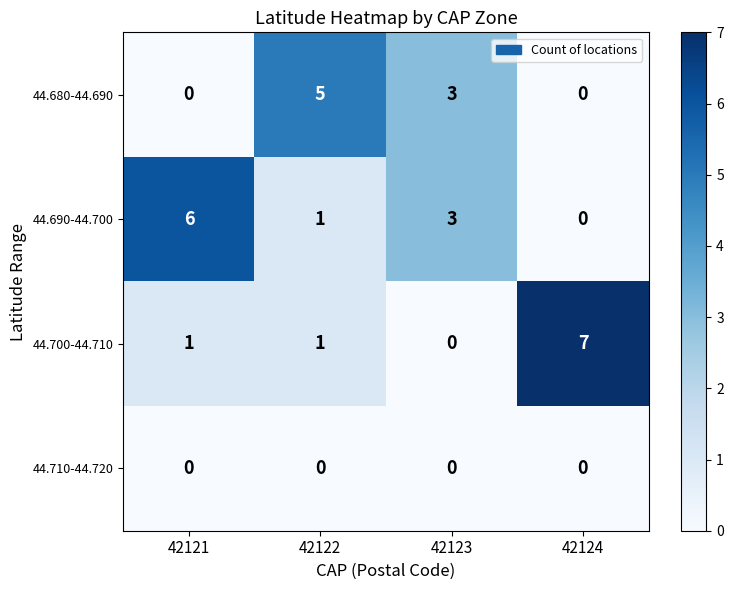

What is the spread (max minus min) of values at 42122?

5